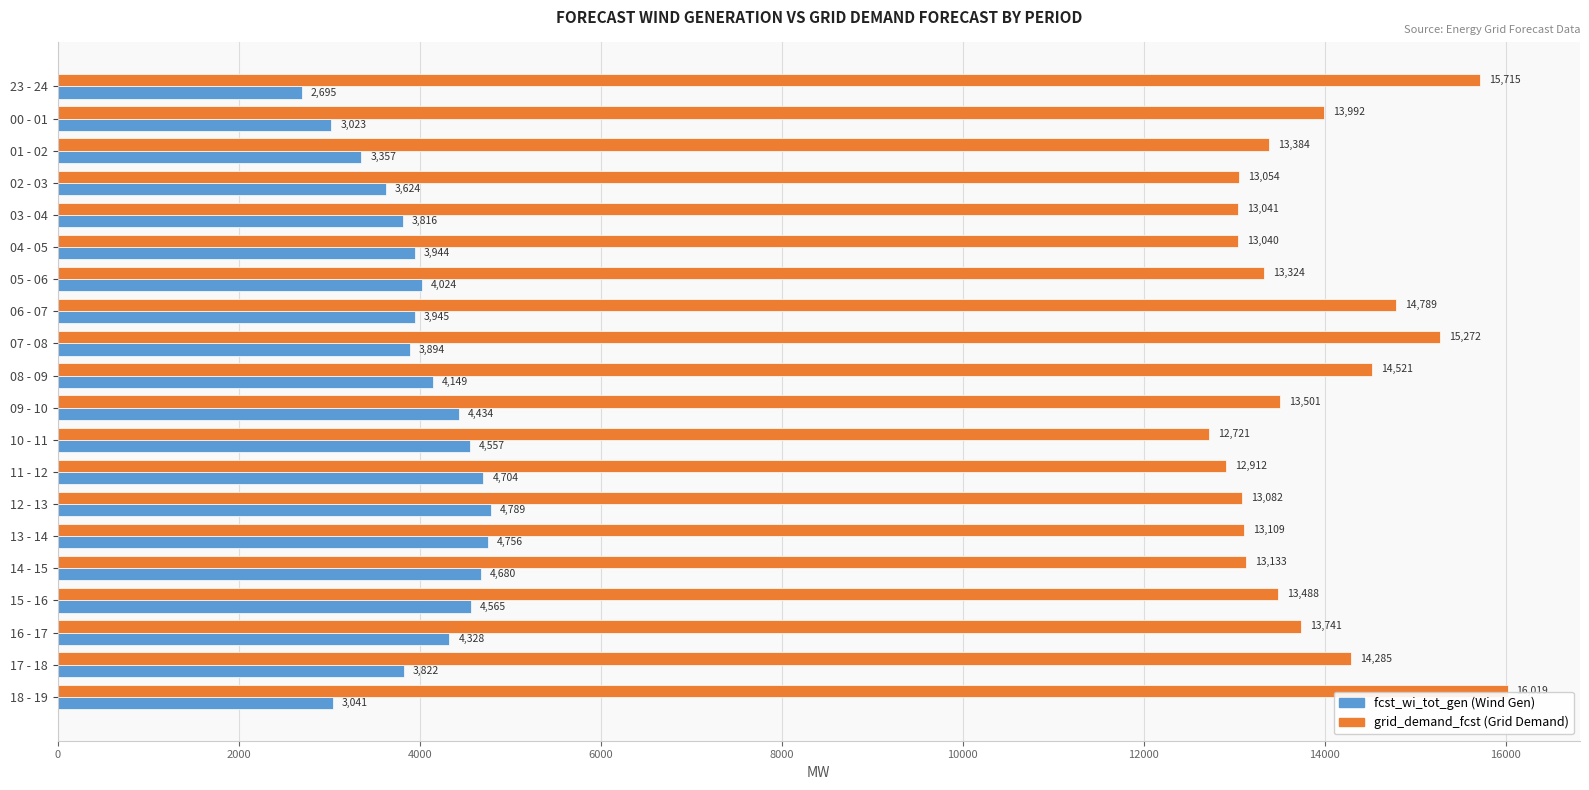

At which category is the sum across all series the highest?

07 - 08